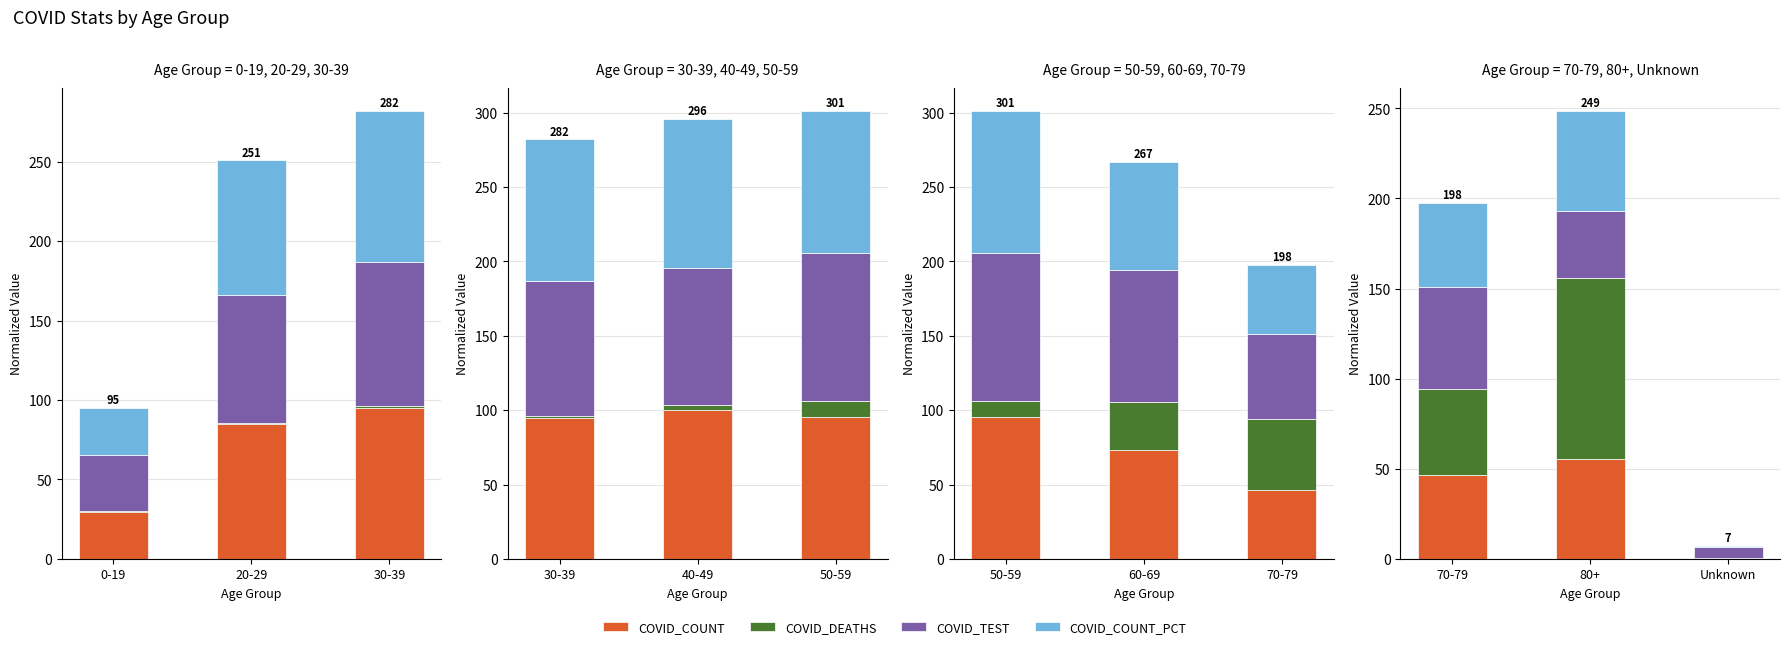

How many values in the COVID_DEATHS series exceed 47?

2